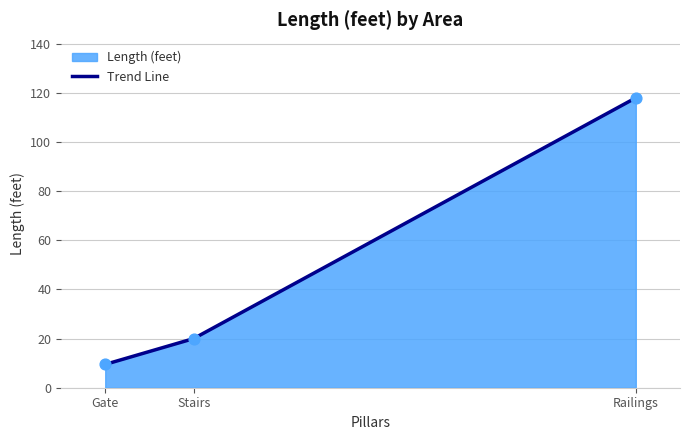

Which has a higher value, Gate or Railings?

Railings